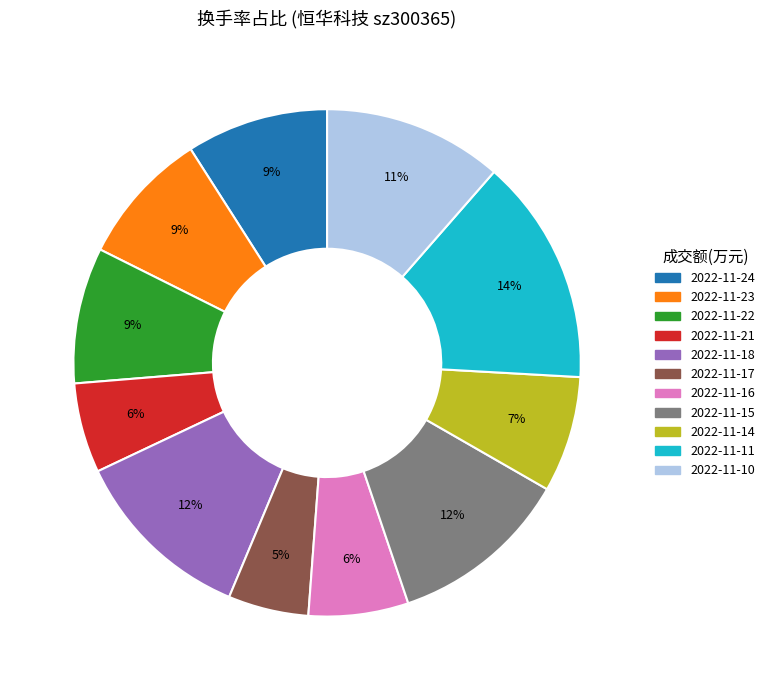

To the nearest percent, what is the average slice percentage?

9%